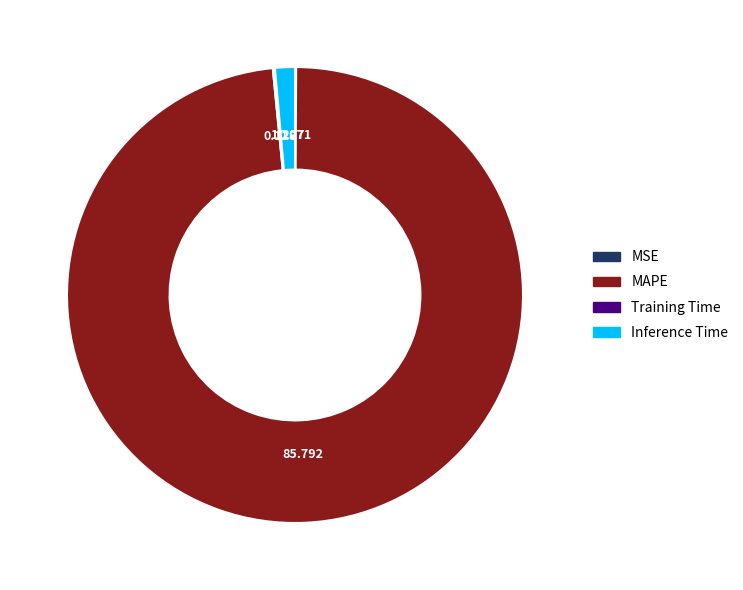

Does any single category account for the majority?

Yes